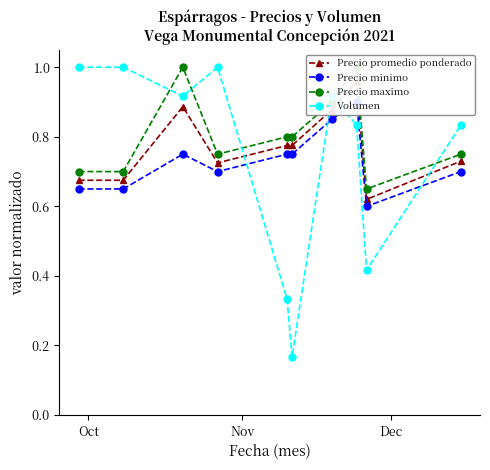

In Volumen, how many points are lower than both neighbors (excluding endpoints)?

3